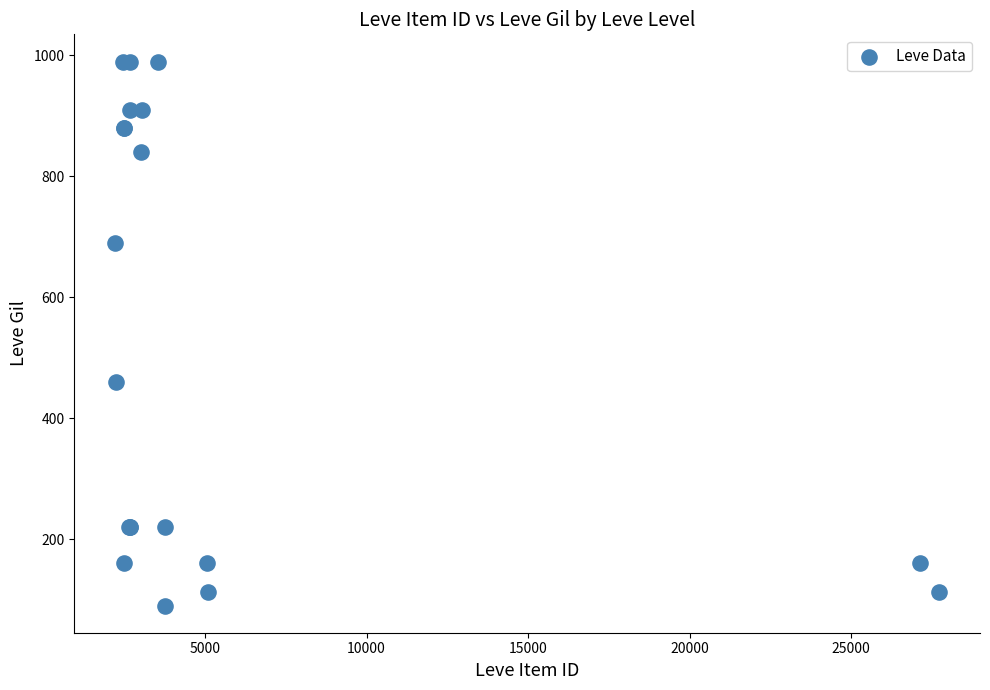

What Y value in the scatter plot is closest to 540?

460